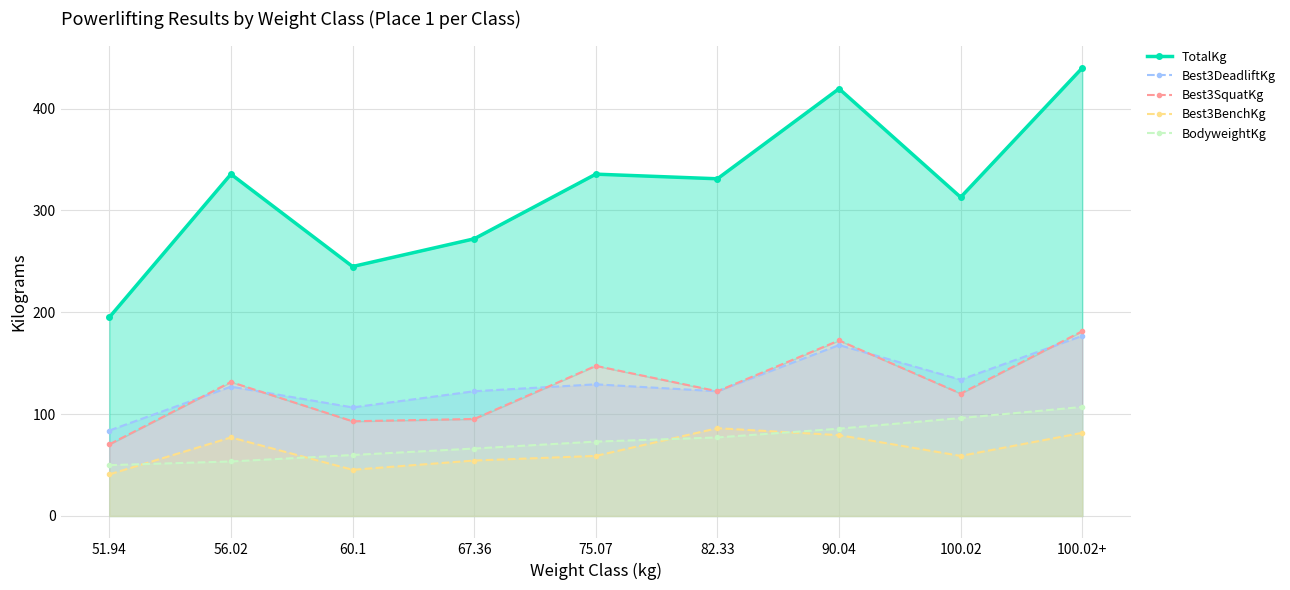

True or false: Best3SquatKg has a value of 131.5 at 56.02.

True